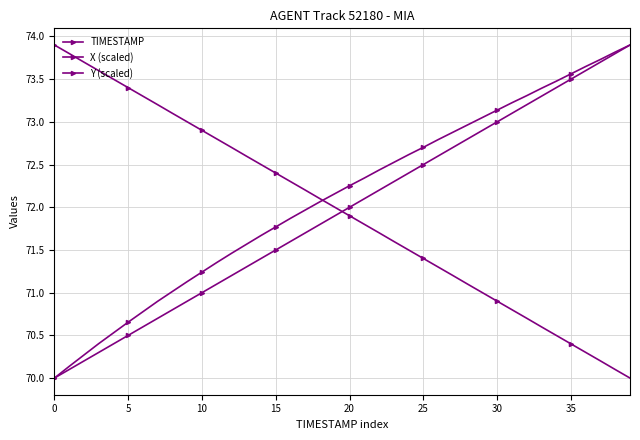

Is this an area chart (filled region under the line)?

No